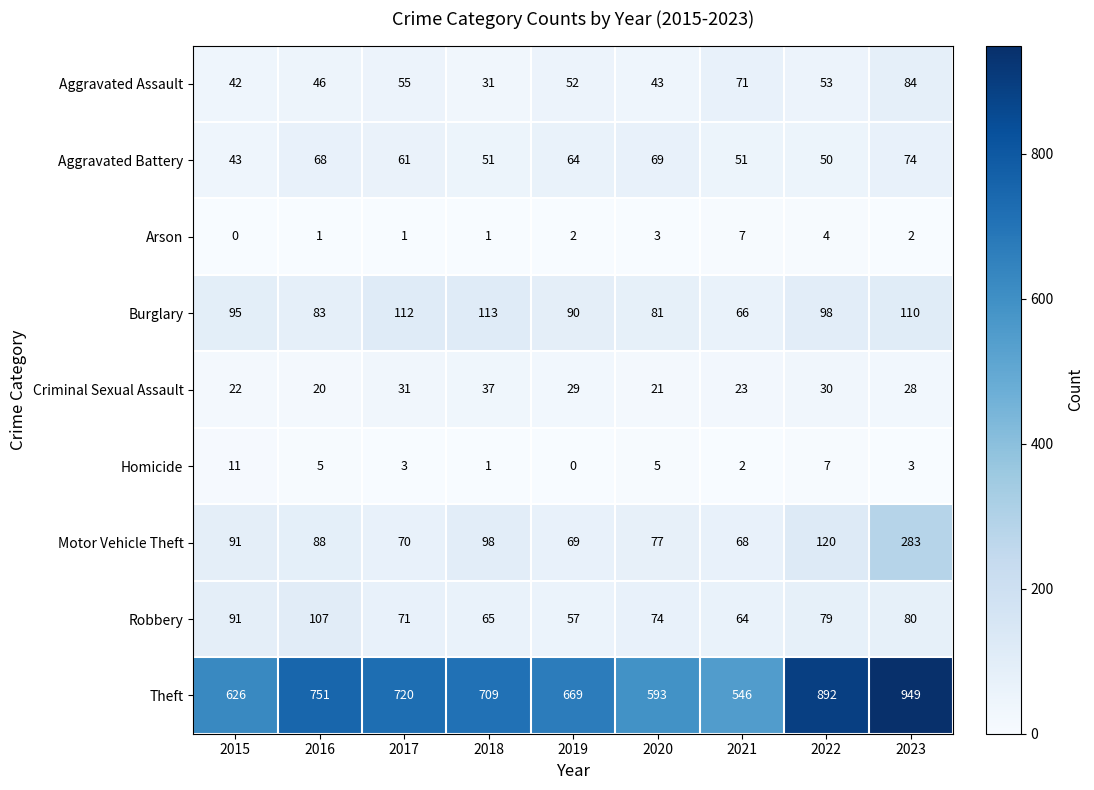

How many distinct data groups are displayed?

9